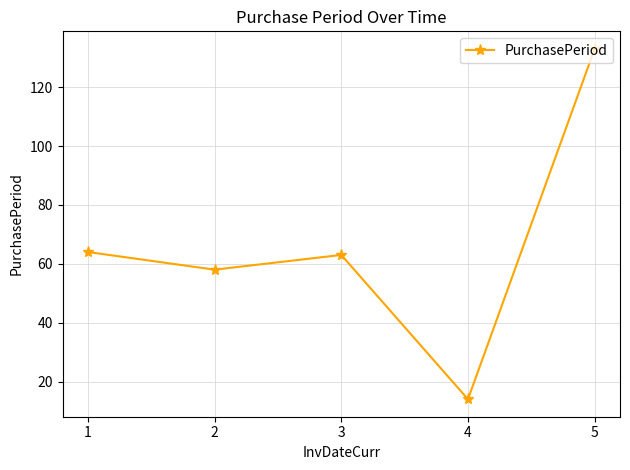

What is the smallest value displayed?

14